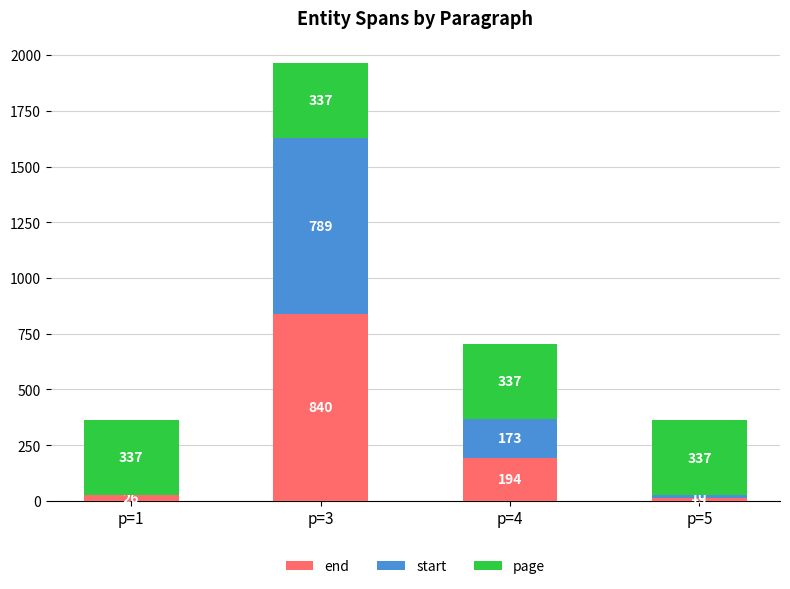

Reading right to left, what are the values for end?

p=5=15	p=4=194	p=3=840	p=1=26